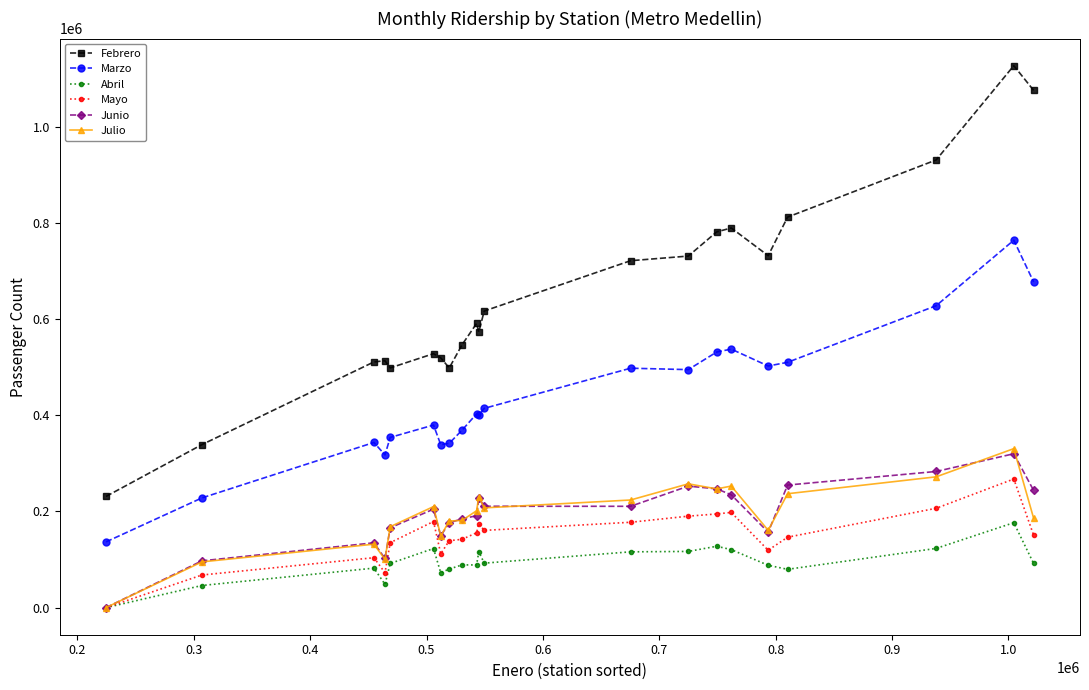

How many data points in Febrero are less than 591245?

10